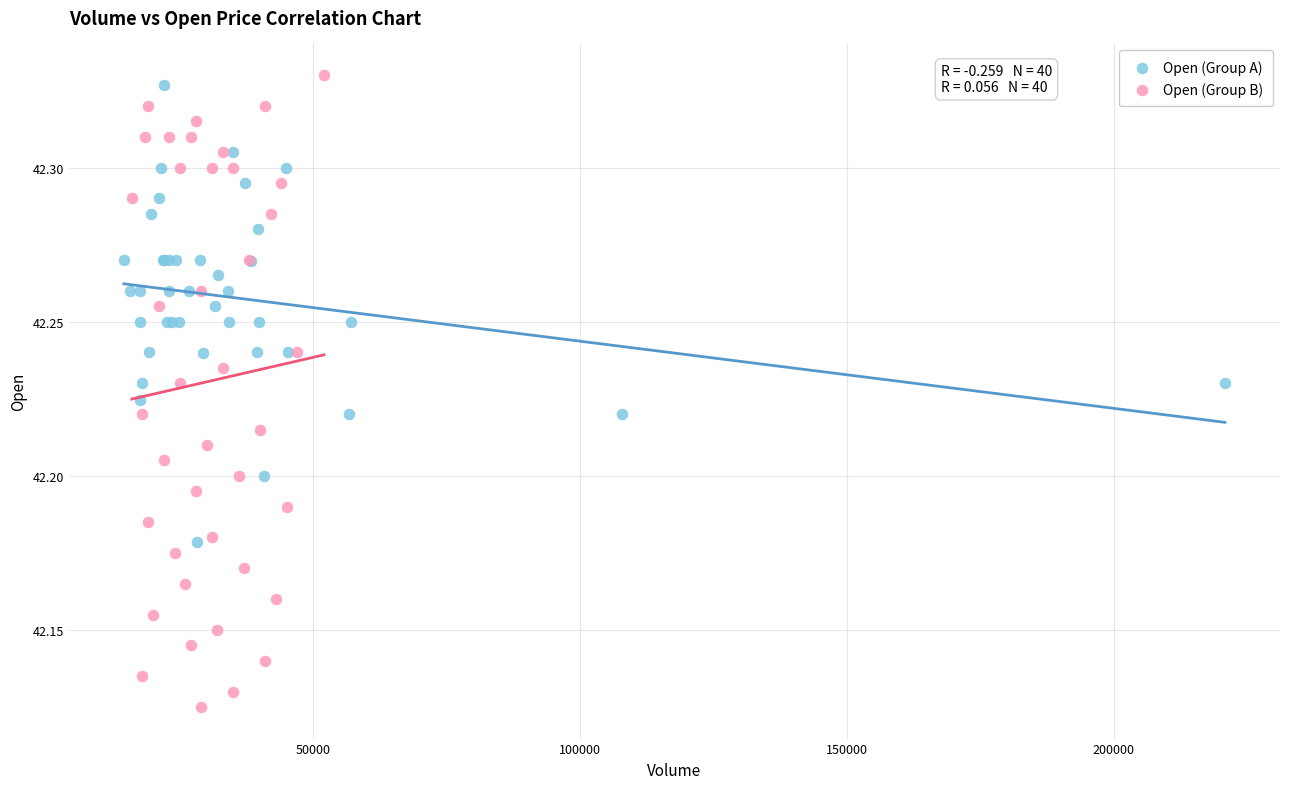

Which series reaches the minimum Y coordinate?

Open (Group B)